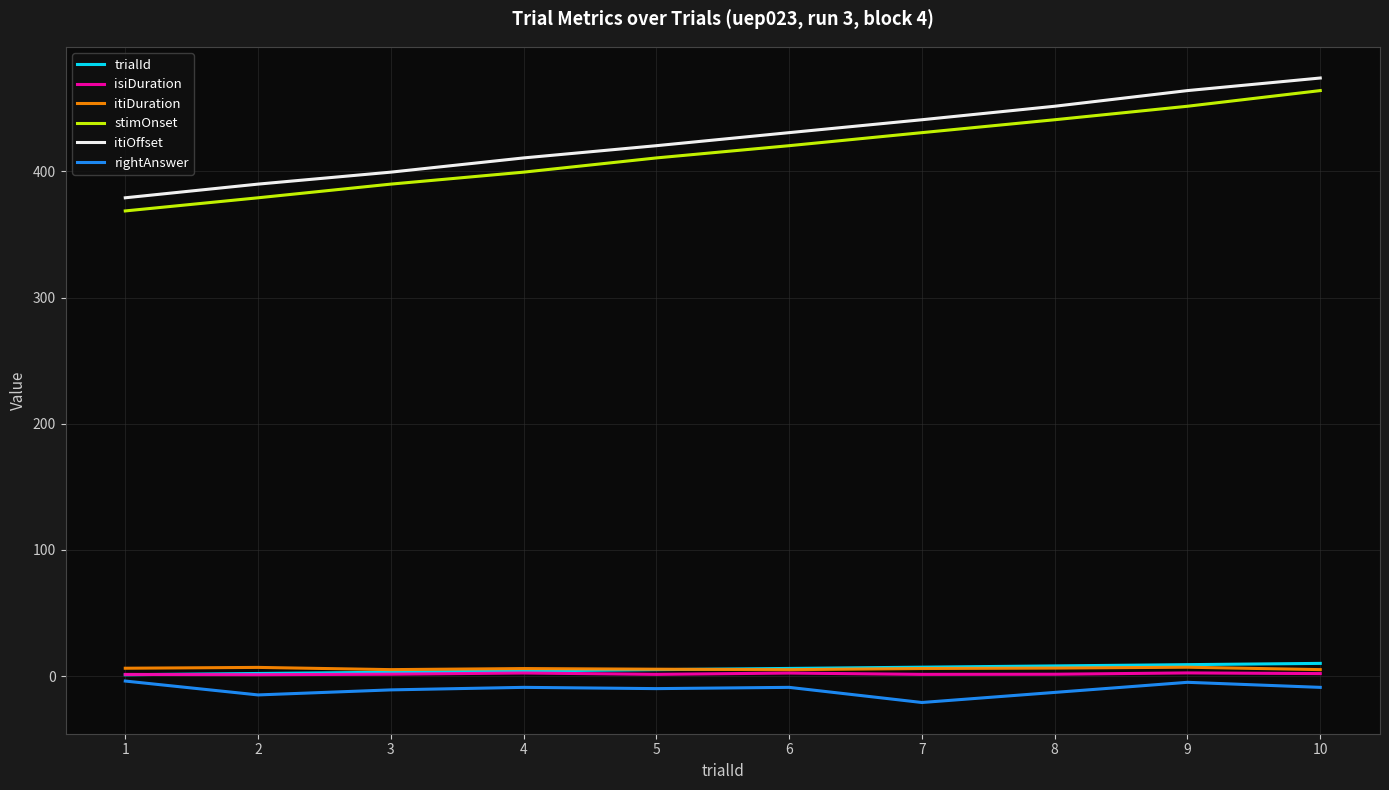

Does the chart display data point markers on the line(s)?

No